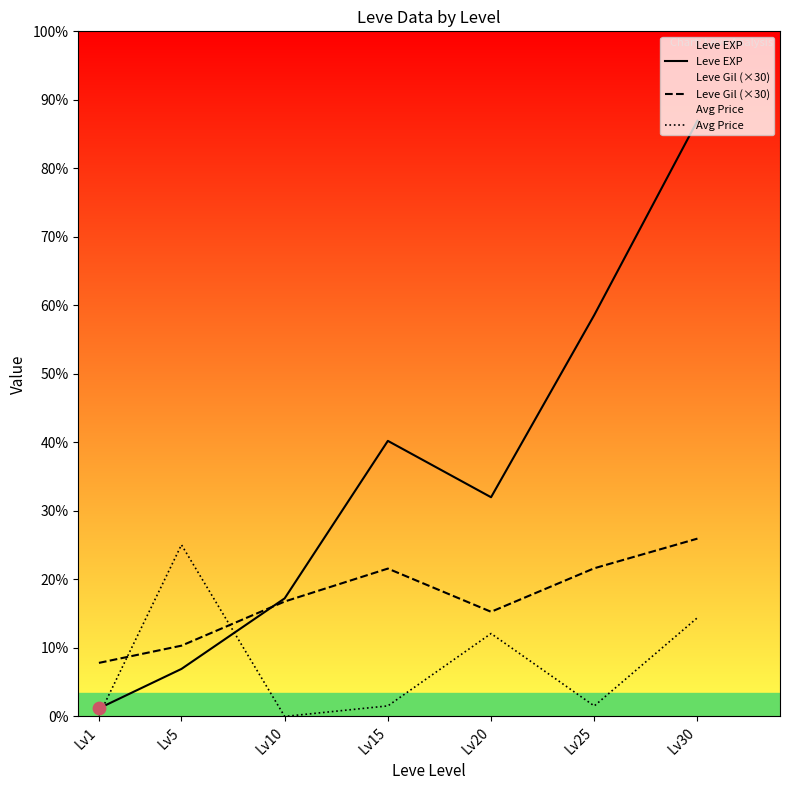

Which series has the largest Y range (max minus min)?

Leve EXP